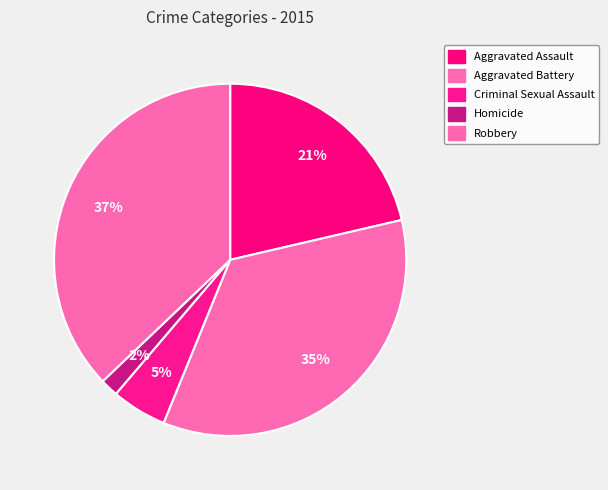

Does any single category account for the majority?

No